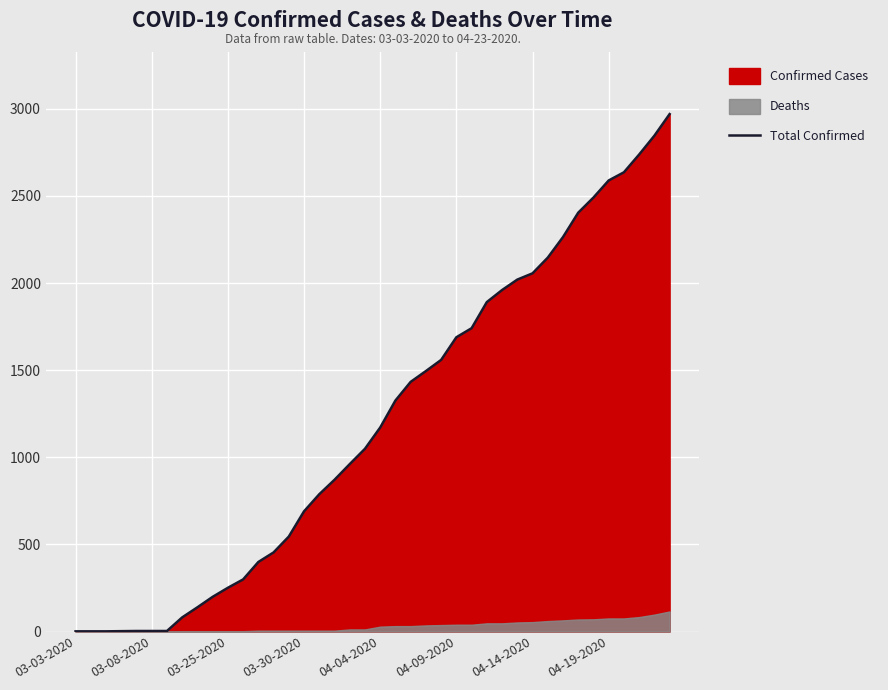

What is the change in value from 8 to 36?

+2497